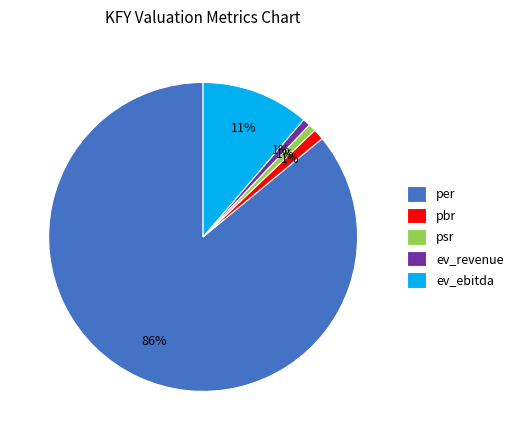

To the nearest percent, what is the average slice percentage?

20%